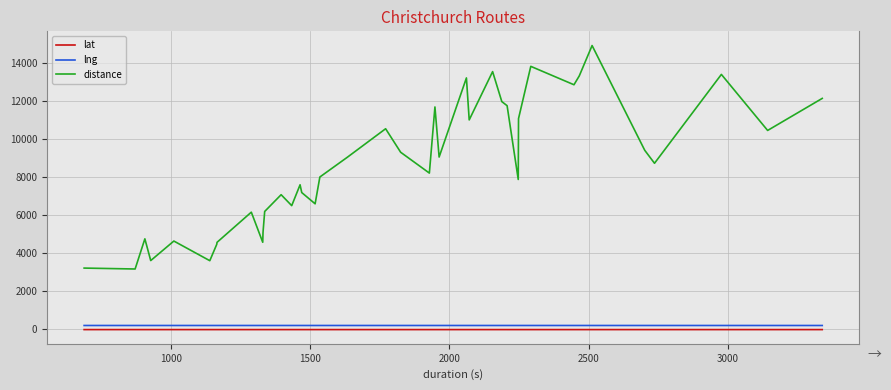

True or false: lng and distance cross at least once.

False